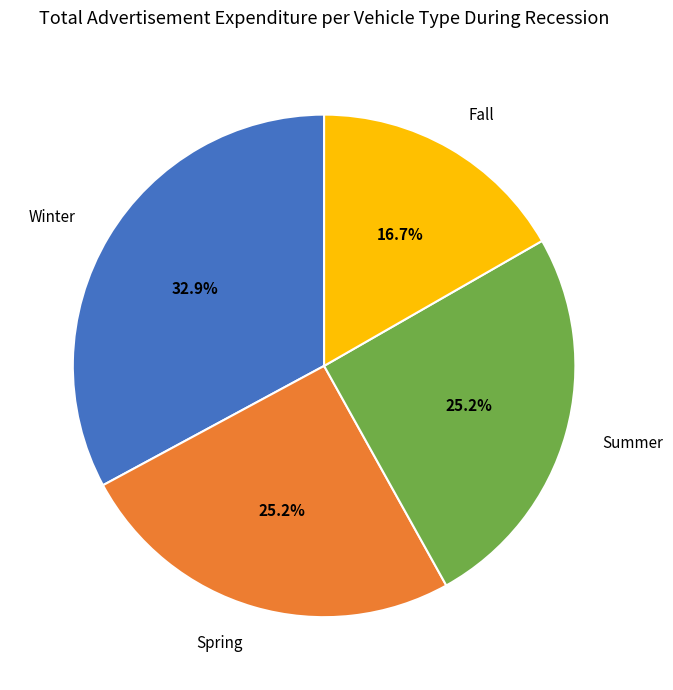

To the nearest percent, what is the difference between the largest and smallest slice percentages?

16%